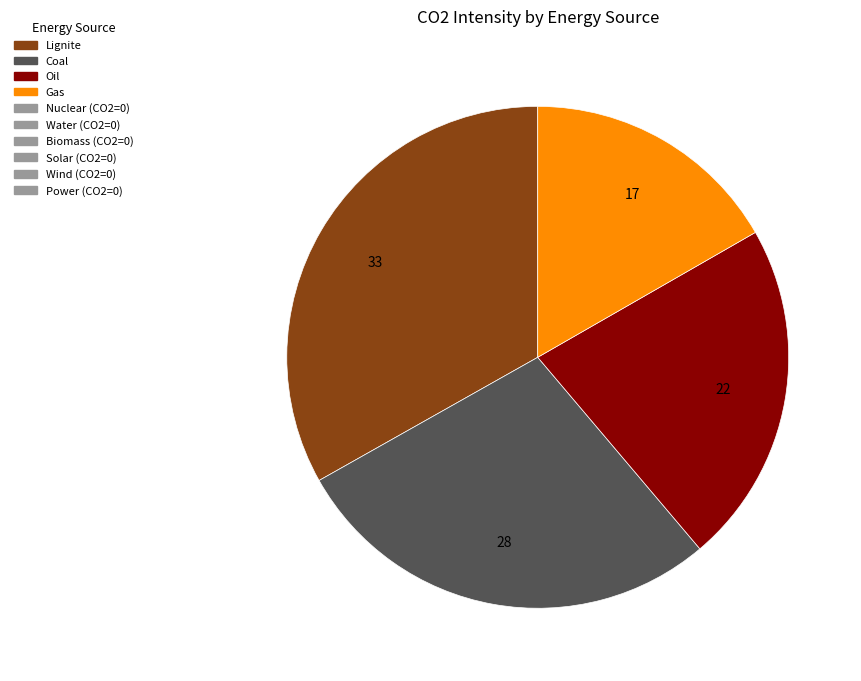

Is there a majority slice in this chart?

No